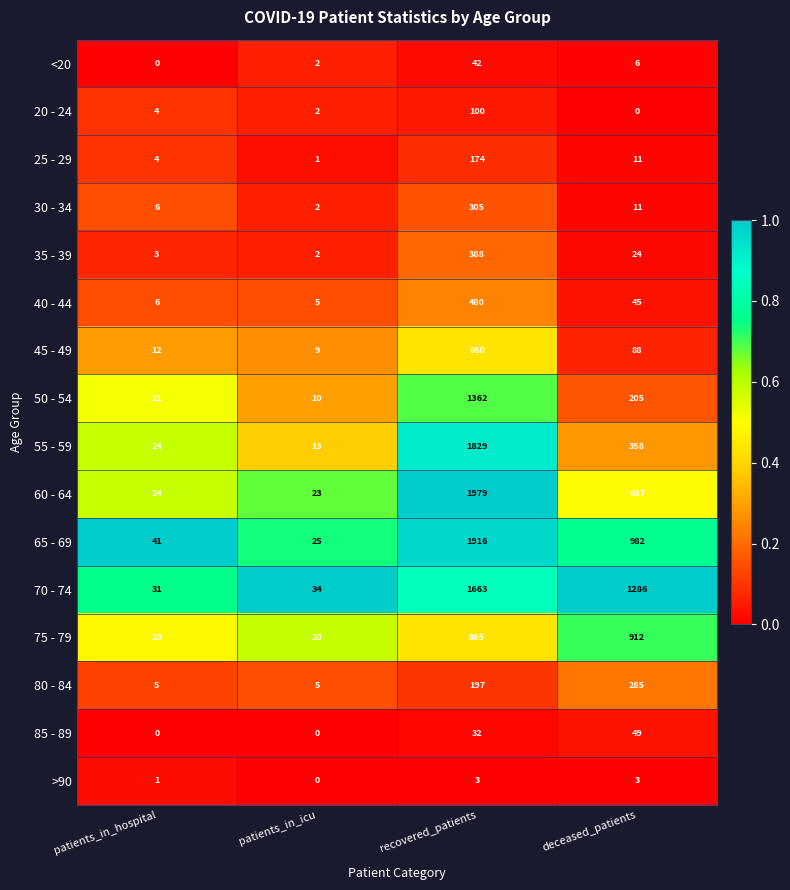

At which category is the sum across all series the highest?

recovered_patients